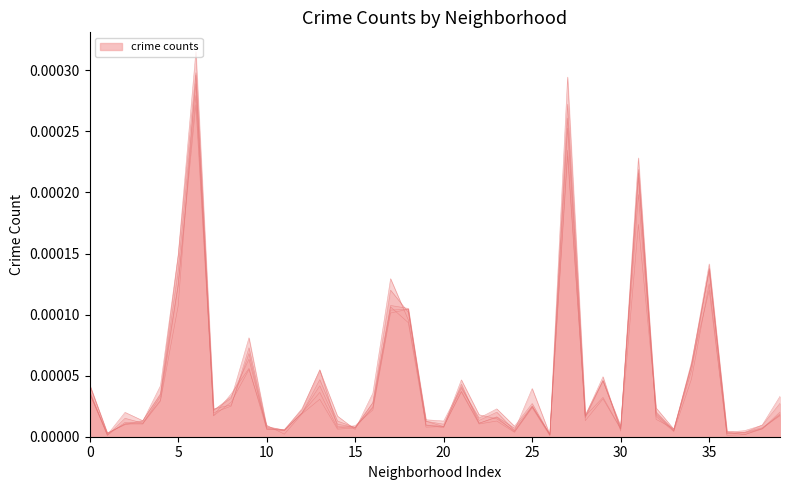

How many categories are shown in the chart?

40